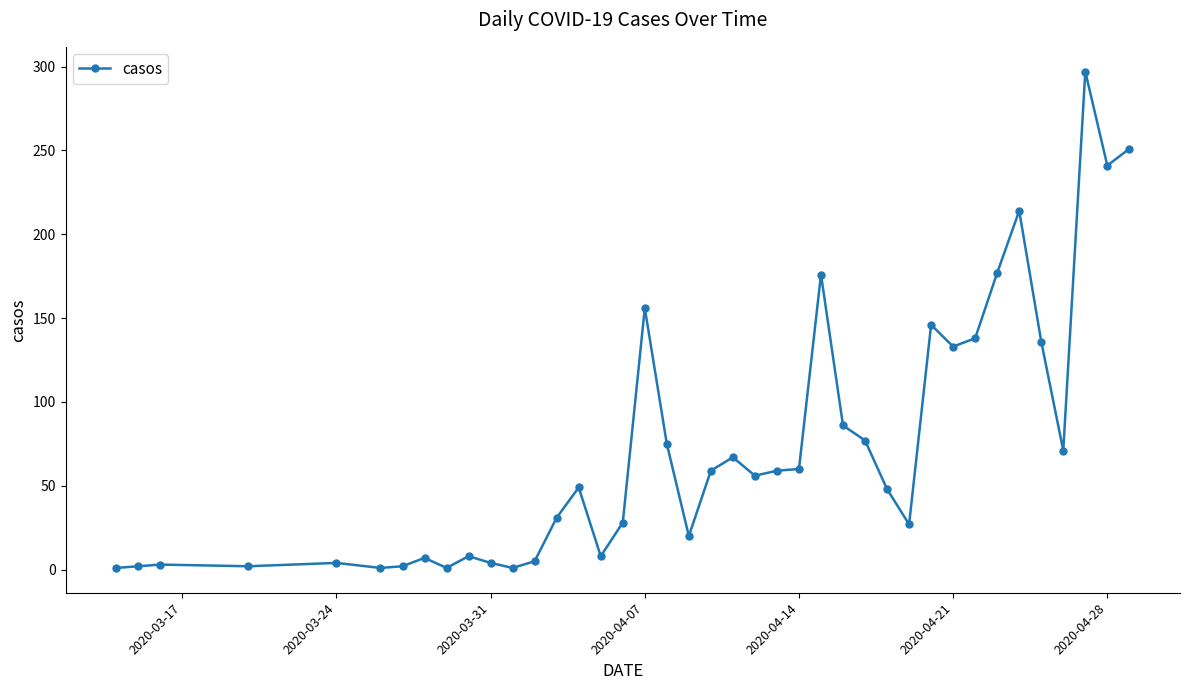

Is this an area chart (filled region under the line)?

No